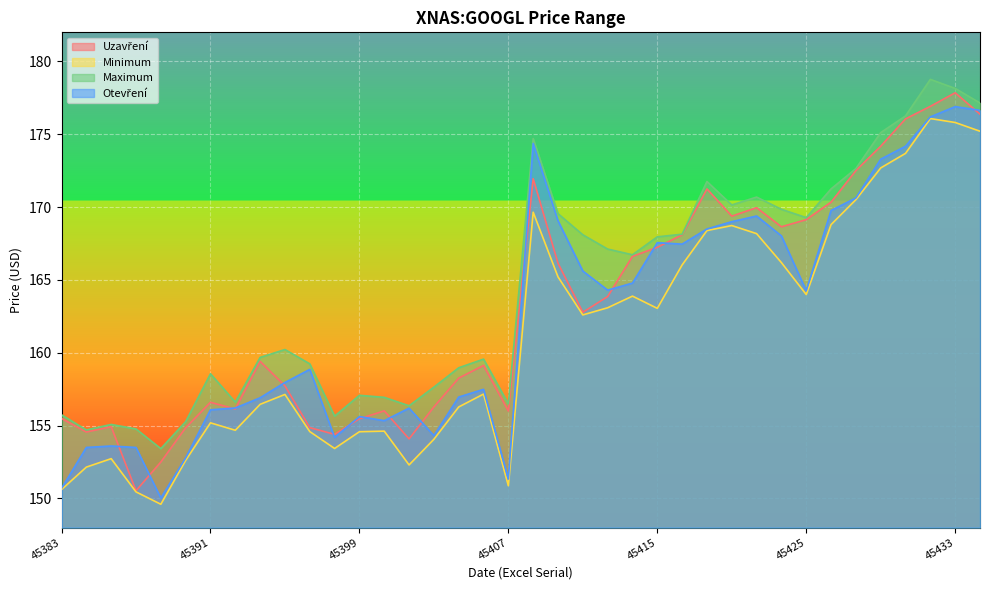

The Otevření series shows 267.0 at 45418. True or false?

False